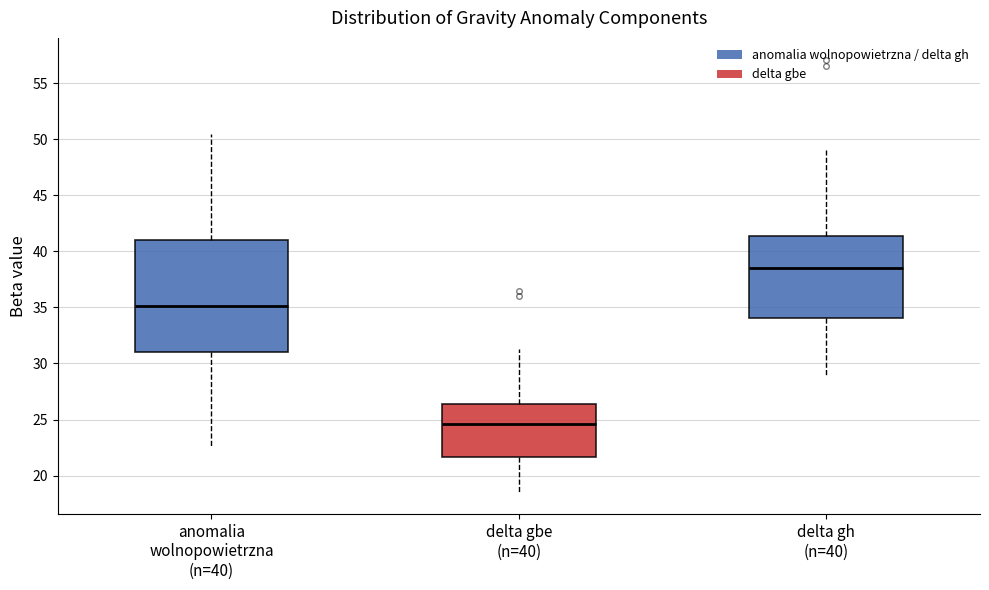

Where is the upper edge of the box for delta gbe (n=40) on the y-axis? The values are not printed on the chart, so give them approximately, as read against the axis.

26.5